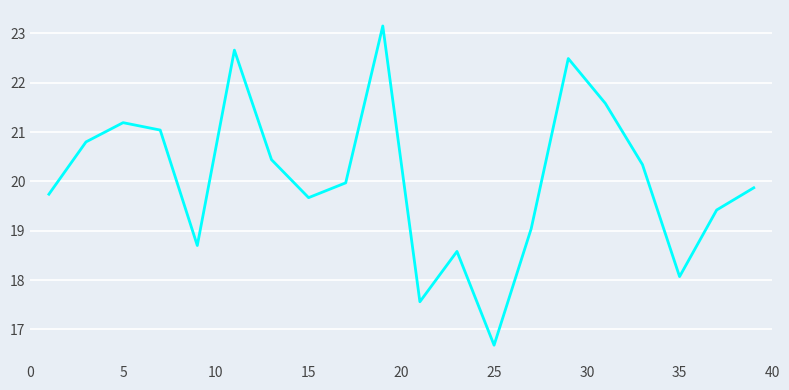

How many interior local valleys (lower than both neighbors) does the data have?

5